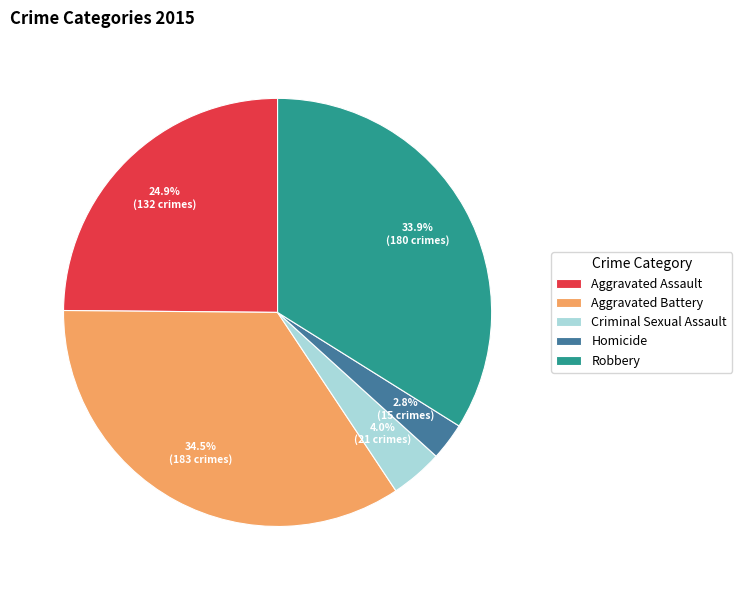

To the nearest percent, what is the difference between the Aggravated Battery and Robbery slice percentages?

1%